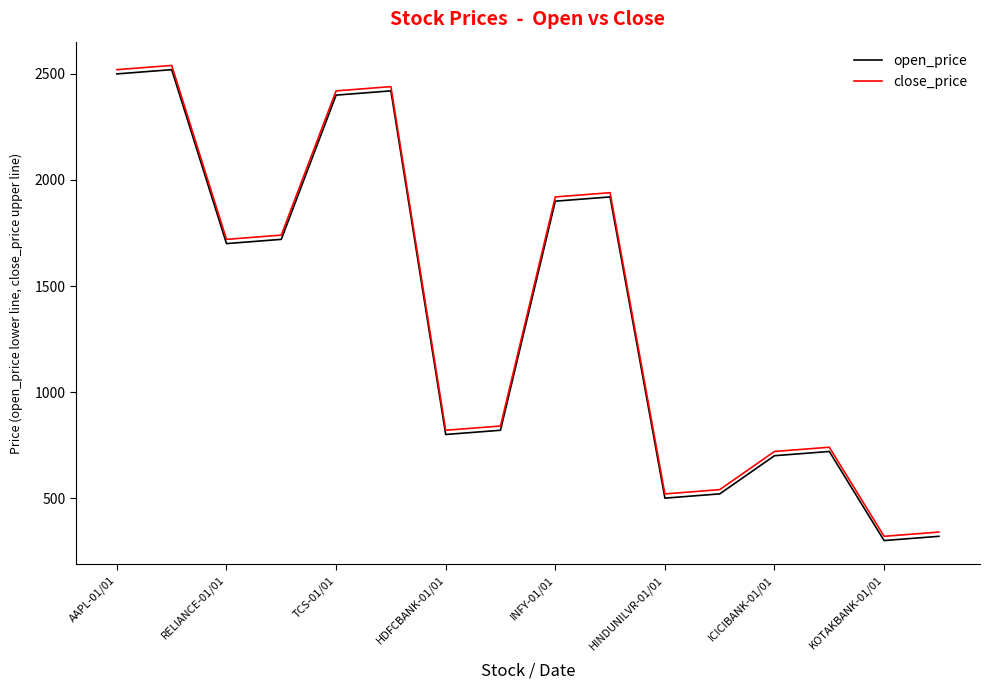

What is the smallest value displayed?

300